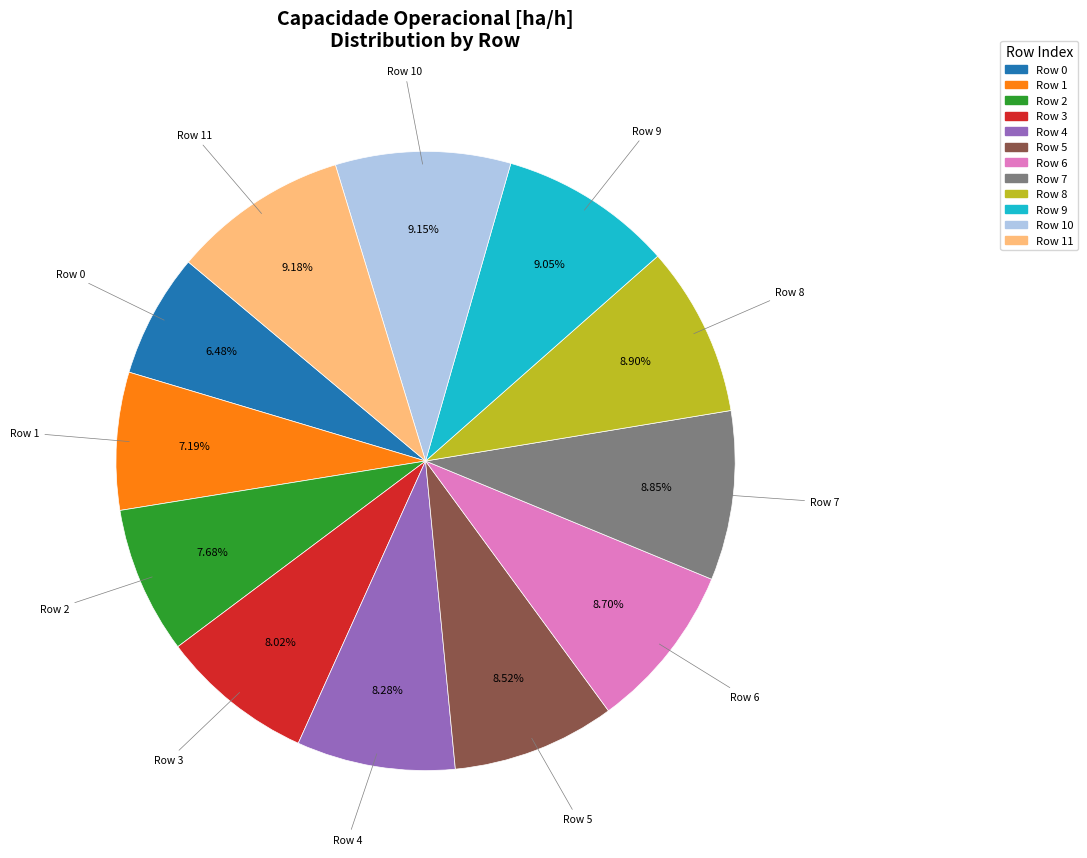

Is there any slice that represents more than half of the pie?

No